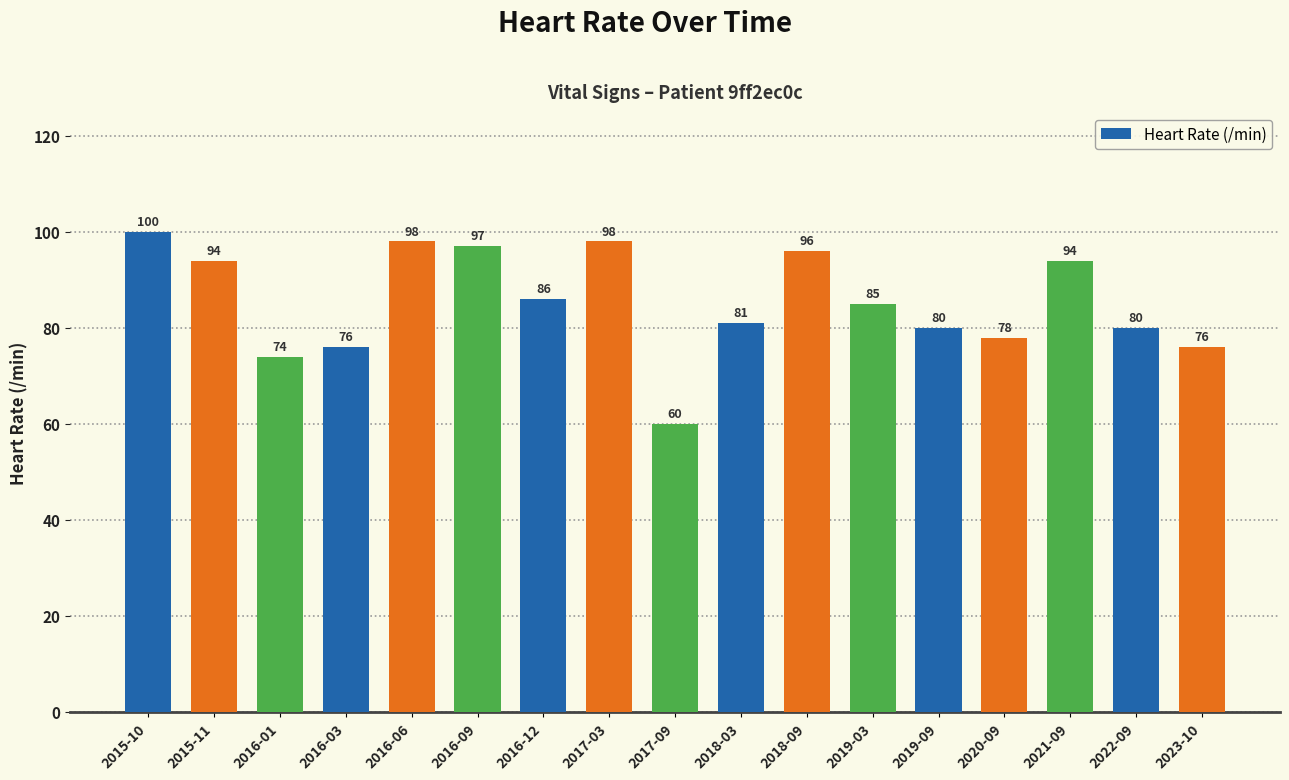

Where does the data first go above 85?

2015-10